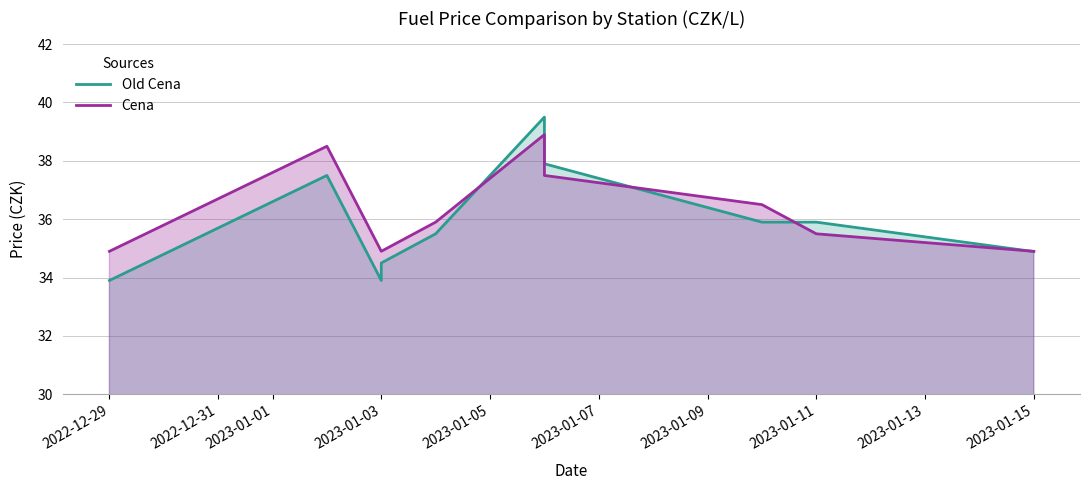

Count the number of data series in this chart.

2